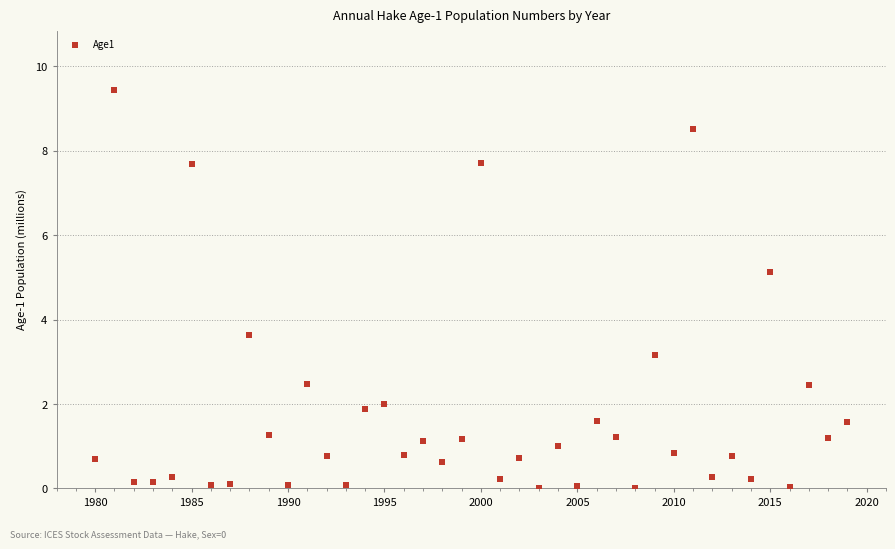

What is the range of Y values (max minus min)?

9.4